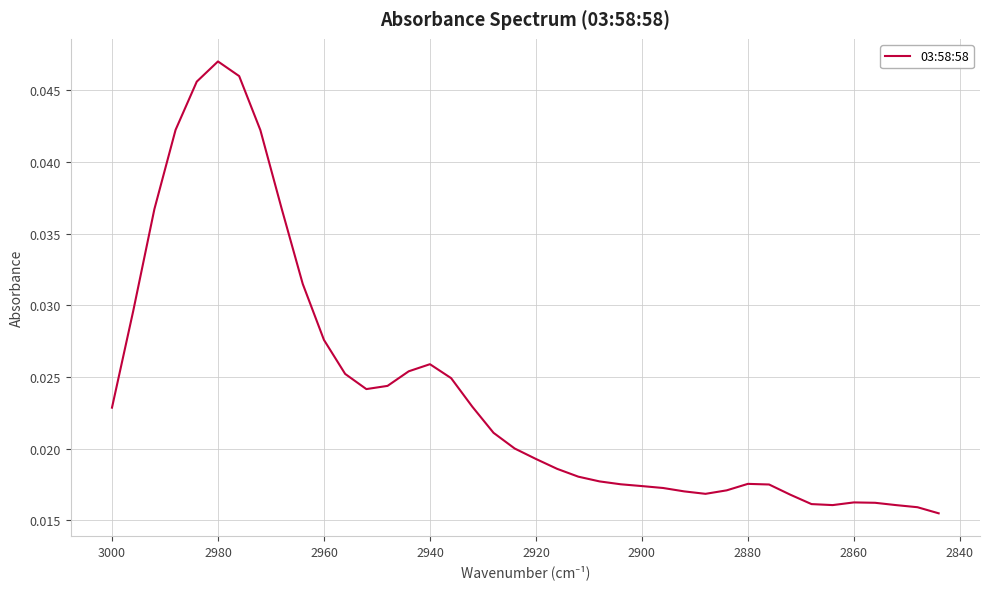

True or false: the data shows 0.0 at 13.

False